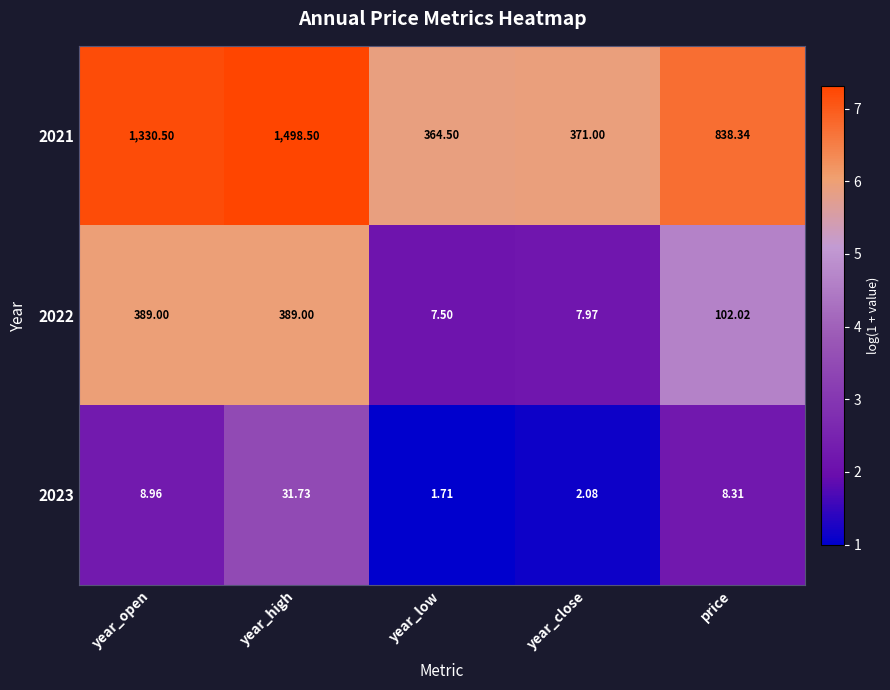

At year_close, list the series in order from largest to smallest.

2021, 2022, 2023